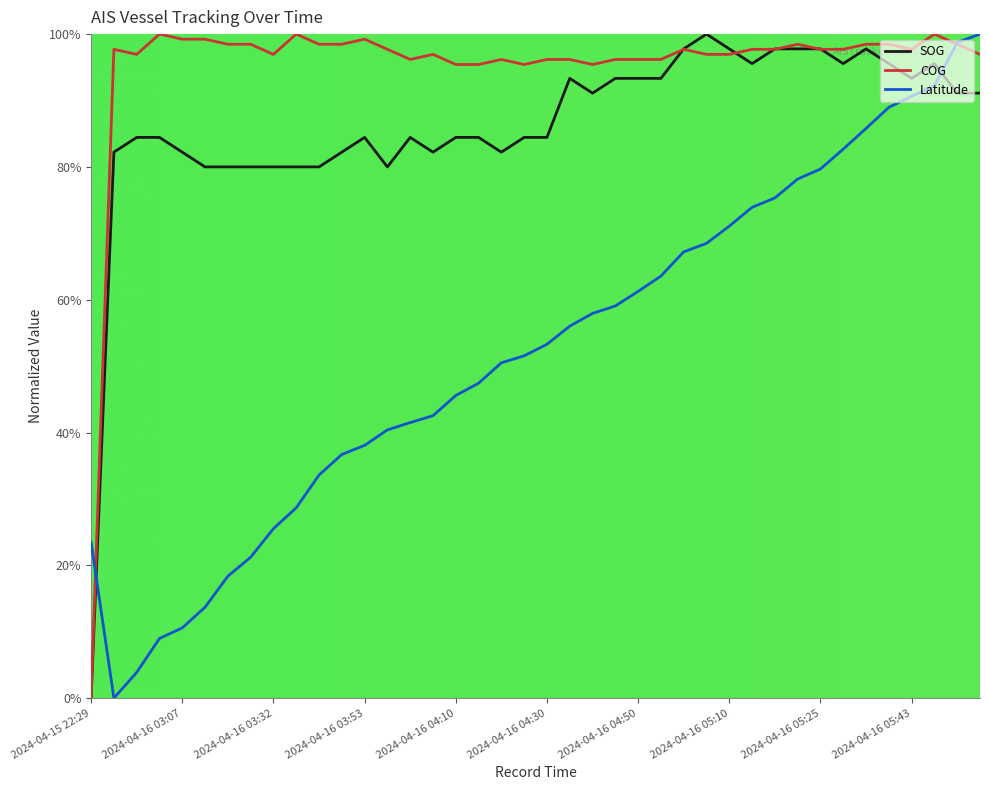

Between which two adjacent categories do COG and SOG first intersect?

2024-04-16 04:55 and 2024-04-16 05:03